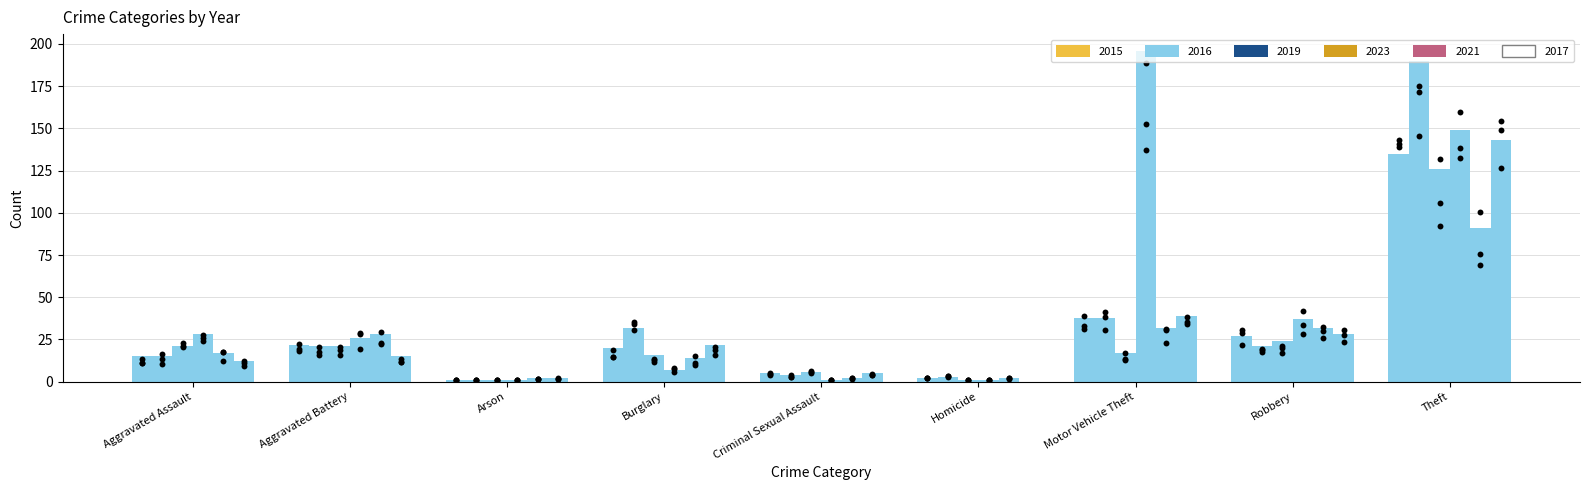

Which series reaches the minimum Y coordinate?

2017